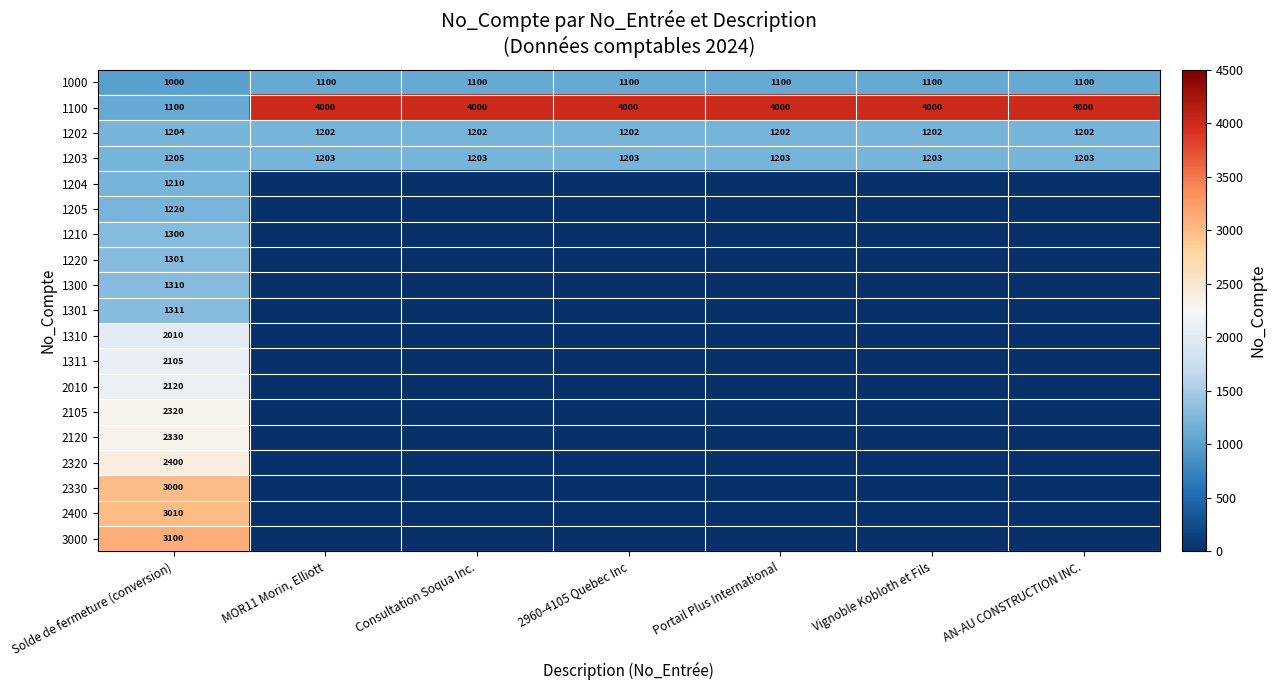

At which label is 1100 closest to 2550?

Solde de fermeture (conversion)